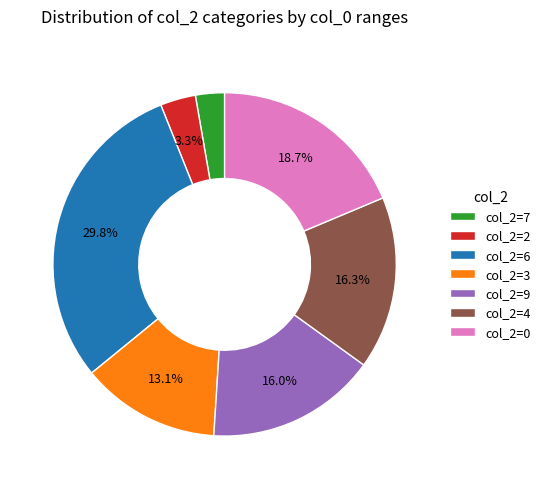

What is the largest slice in the pie chart?

col_2=6